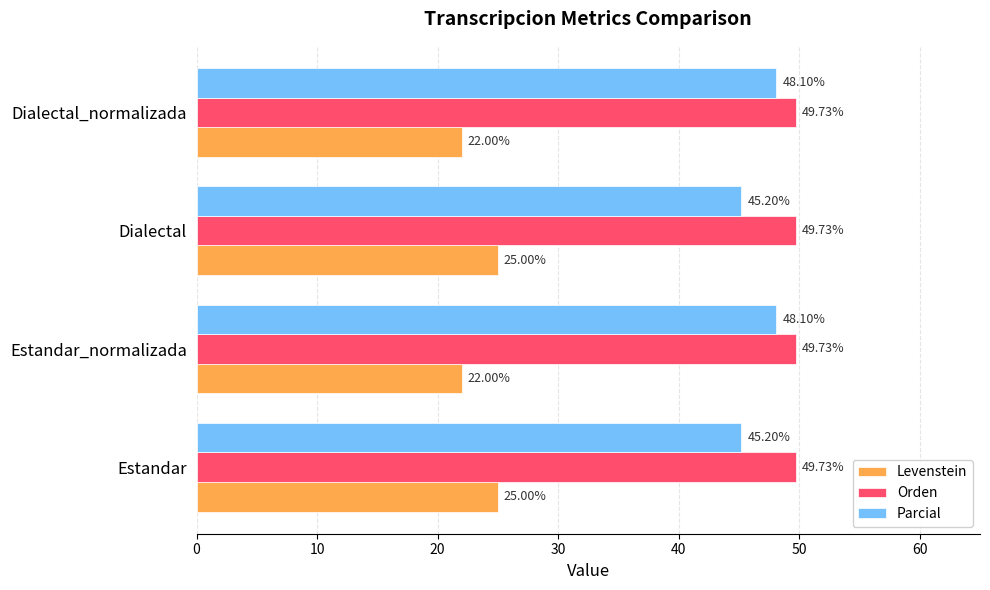

Rank the series at Dialectal_normalizada from lowest to highest value.

Levenstein, Parcial, Orden